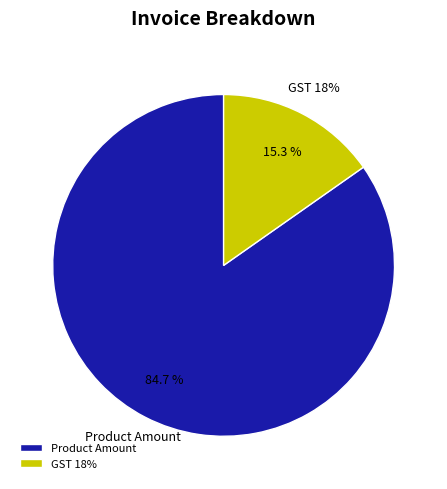

The GST 18% slice represents 15% of the pie. True or false?

True